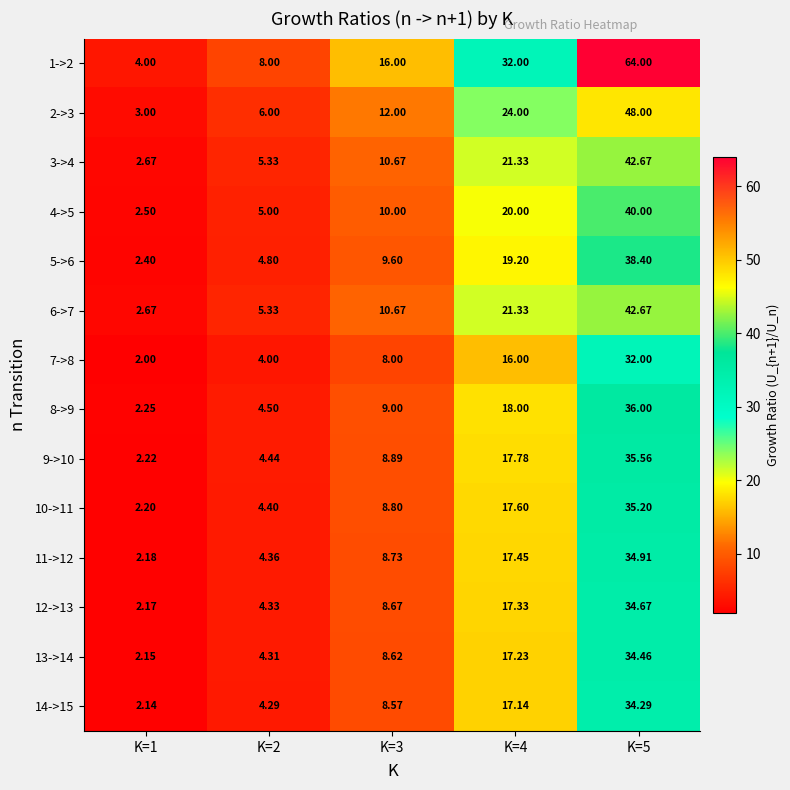

Reading left to right, list all the values displayed in this chart.

1->2: K=1=4.0	K=2=8.0	K=3=16.0	K=4=32.0	K=5=64.0
2->3: K=1=3.0	K=2=6.0	K=3=12.0	K=4=24.0	K=5=48.0
3->4: K=1=2.7	K=2=5.3	K=3=10.7	K=4=21.3	K=5=42.7
4->5: K=1=2.5	K=2=5.0	K=3=10.0	K=4=20.0	K=5=40.0
5->6: K=1=2.4	K=2=4.8	K=3=9.6	K=4=19.2	K=5=38.4
6->7: K=1=2.7	K=2=5.3	K=3=10.7	K=4=21.3	K=5=42.7
7->8: K=1=2.0	K=2=4.0	K=3=8.0	K=4=16.0	K=5=32.0
8->9: K=1=2.2	K=2=4.5	K=3=9.0	K=4=18.0	K=5=36.0
9->10: K=1=2.2	K=2=4.4	K=3=8.9	K=4=17.8	K=5=35.6
10->11: K=1=2.2	K=2=4.4	K=3=8.8	K=4=17.6	K=5=35.2
11->12: K=1=2.2	K=2=4.4	K=3=8.7	K=4=17.4	K=5=34.9
12->13: K=1=2.2	K=2=4.3	K=3=8.7	K=4=17.3	K=5=34.7
13->14: K=1=2.1	K=2=4.3	K=3=8.6	K=4=17.2	K=5=34.5
14->15: K=1=2.1	K=2=4.3	K=3=8.6	K=4=17.1	K=5=34.3